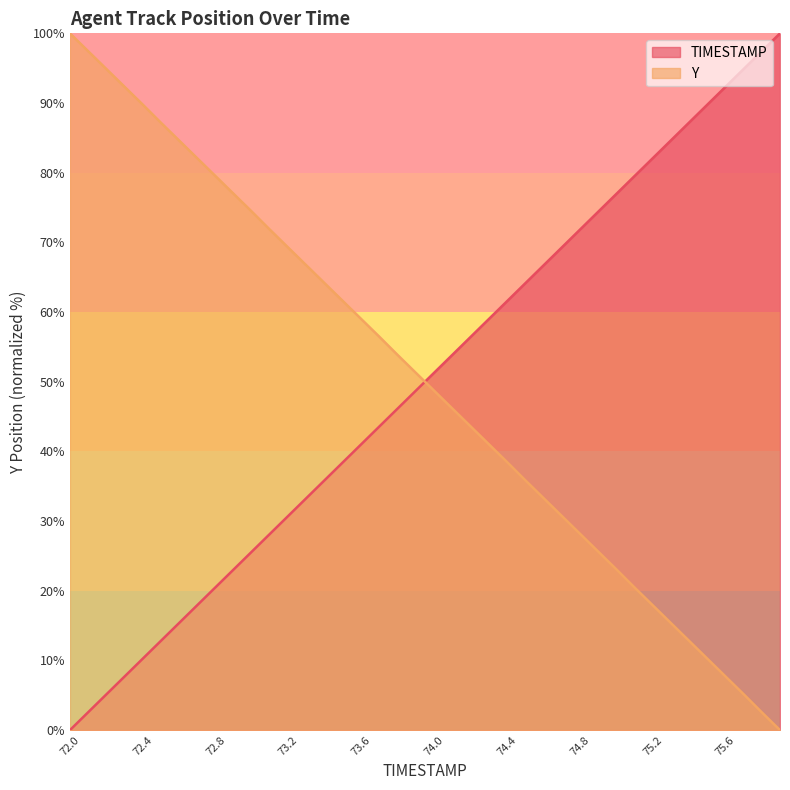

At which label is Y closest to 50?

74.0